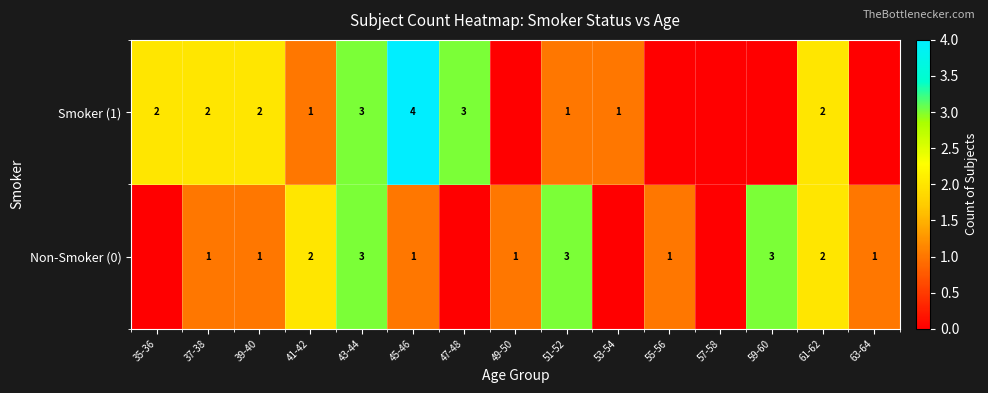

Between 59-60 and 61-62, which is larger?

59-60